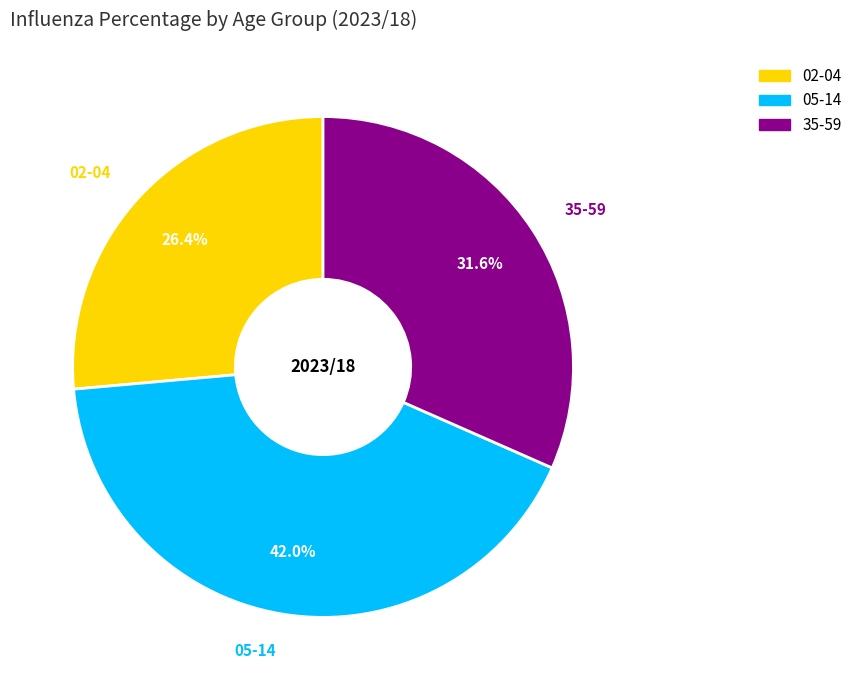

How much of the chart is everything except 02-04?

73.6%